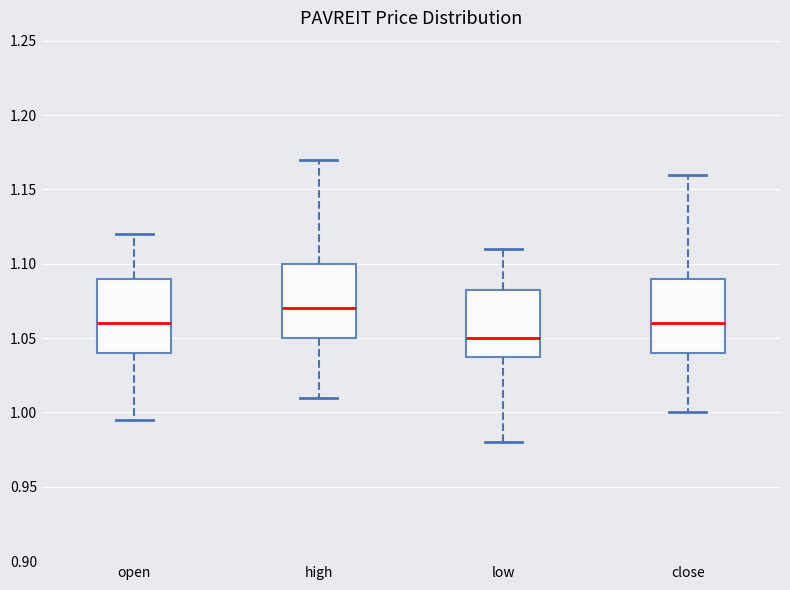

Reading left to right, read every box against the y-axis: the position of its median line, the range the box covers, and the ends of its whiskers. The values are not printed on the chart, so give them approximately, as read against the axis.

open: median 1.060, box 1.040 to 1.090, whiskers 0.995 to 1.120
high: median 1.070, box 1.050 to 1.100, whiskers 1.010 to 1.170
low: median 1.050, box 1.040 to 1.085, whiskers 0.980 to 1.110
close: median 1.060, box 1.040 to 1.090, whiskers 1.000 to 1.160